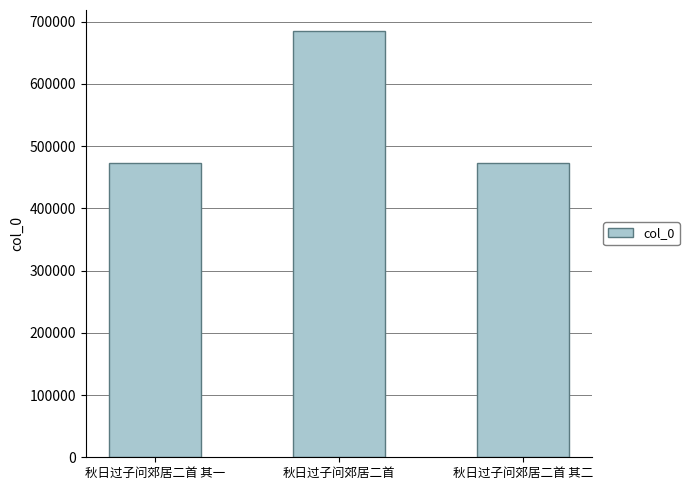

What is the label of the 1st bar from the left?

秋日过子问郊居二首 其一